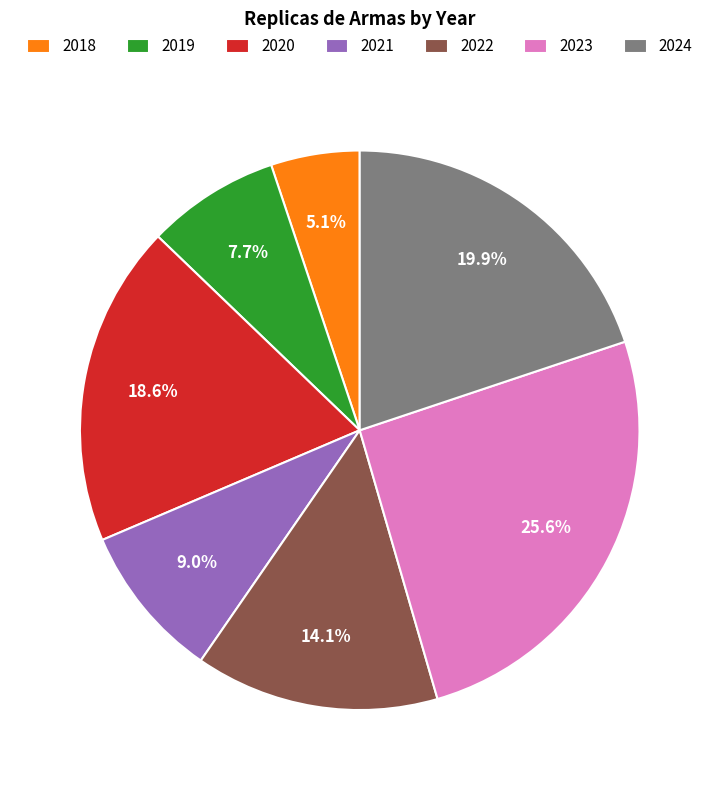

What is the ratio of the value at 2019 to the value at 2022?

0.5